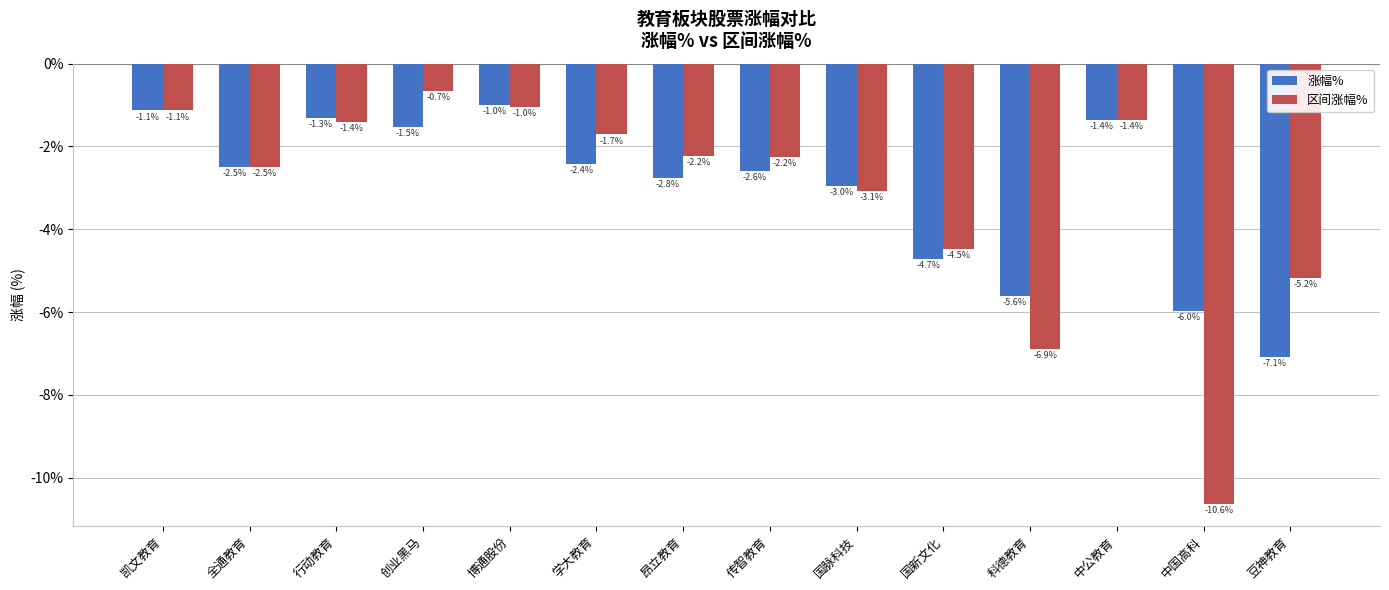

List the series in order of their overall mean, lowest first.

区间涨幅%, 涨幅%